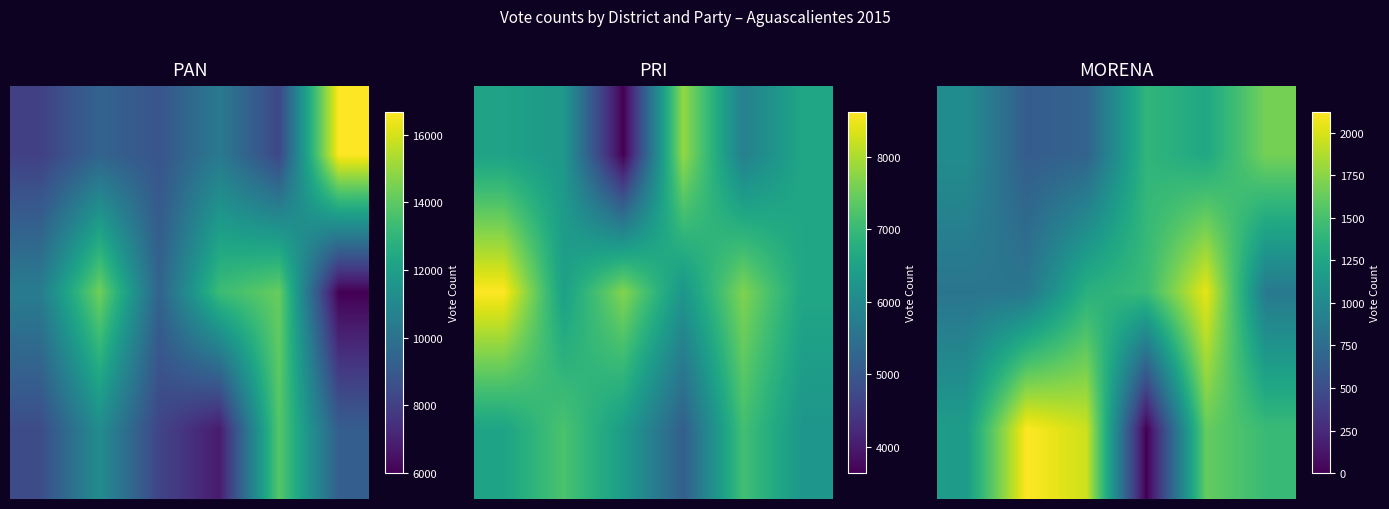

Between 3 and 1, which is larger?

3